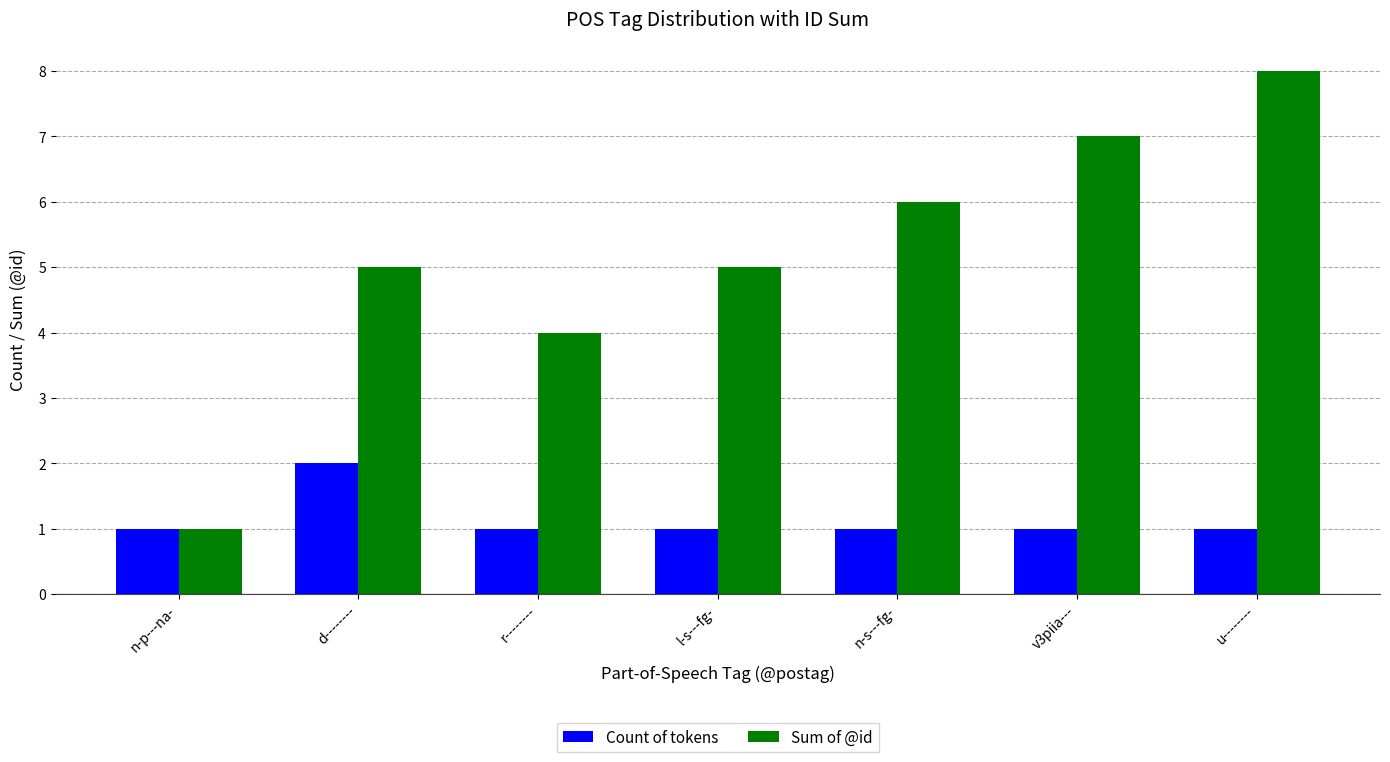

Rank the series by their average value, from highest to lowest.

Sum of @id, Count of tokens